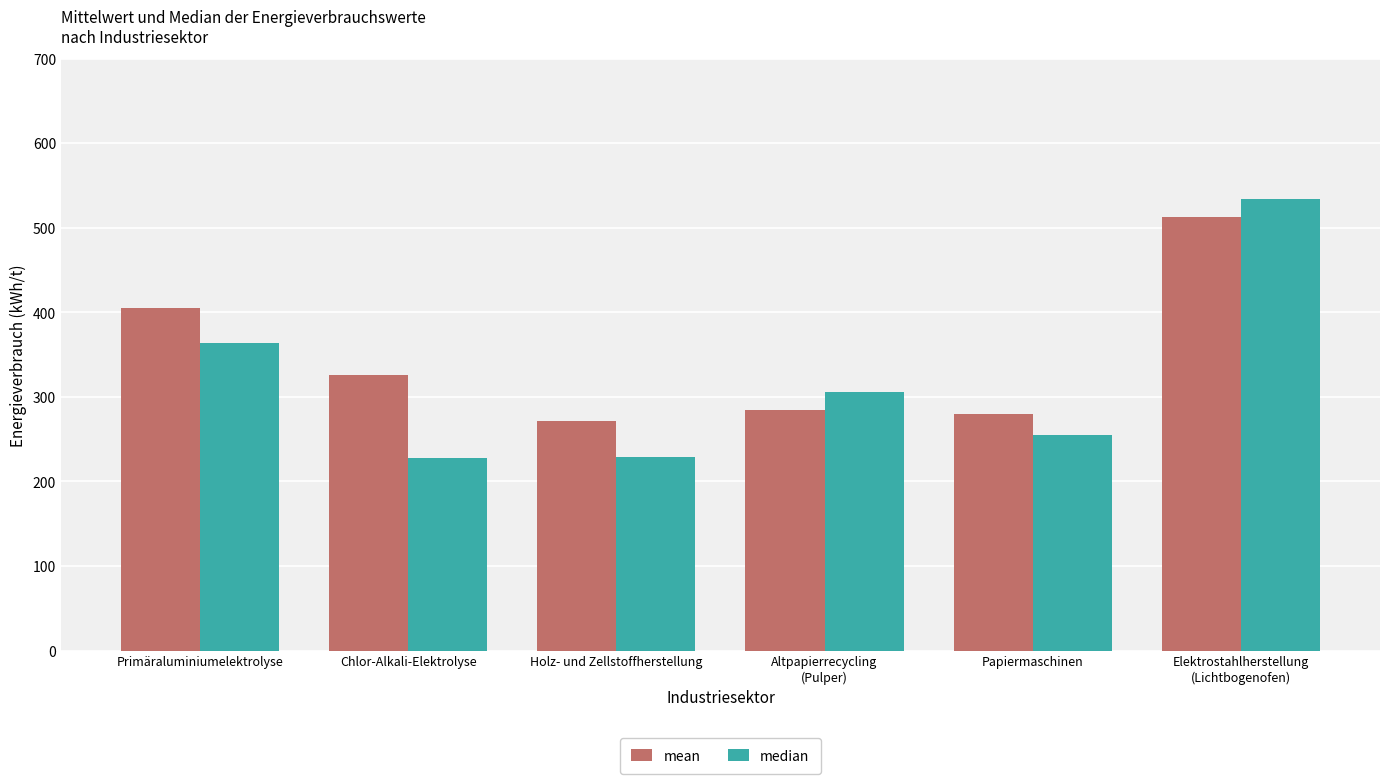

Is it true that mean equals 404.6 at Primäraluminiumelektrolyse?

True